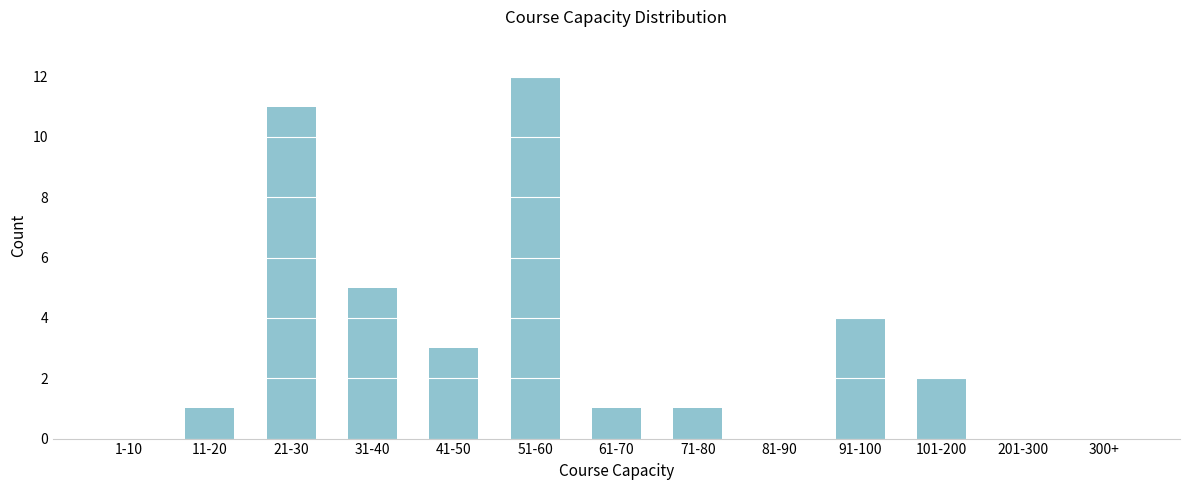

Reading left to right, what are all the values shown in this chart?

1-10=0	11-20=1	21-30=11	31-40=5	41-50=3	51-60=12	61-70=1	71-80=1	81-90=0	91-100=4	101-200=2	201-300=0	300+=0